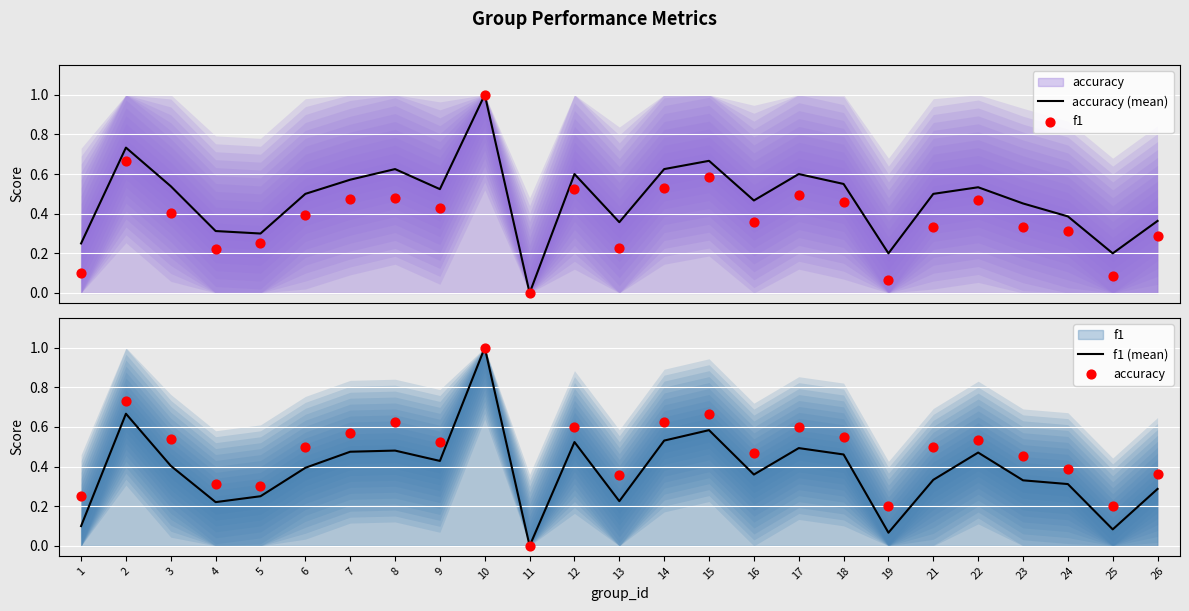

Which series has the largest total across all categories?

accuracy (mean)